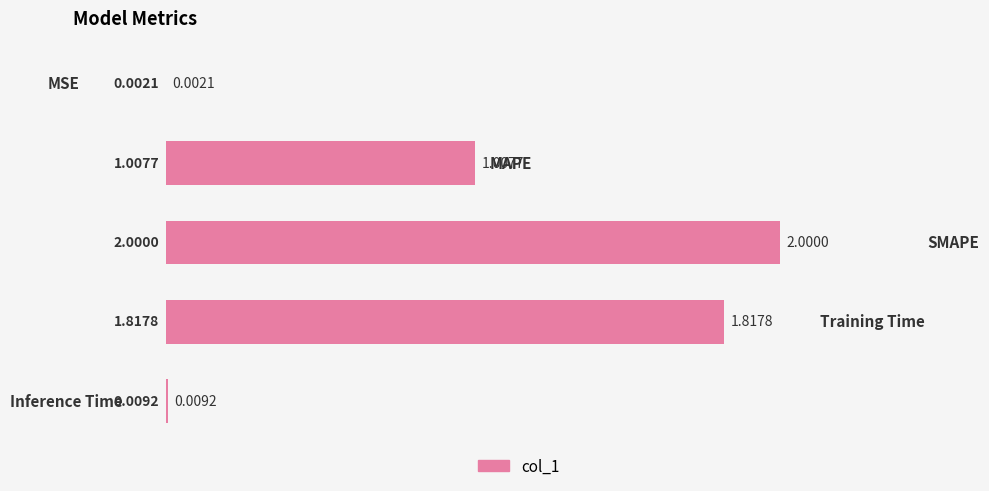

Between SMAPE and MSE, which is larger?

SMAPE